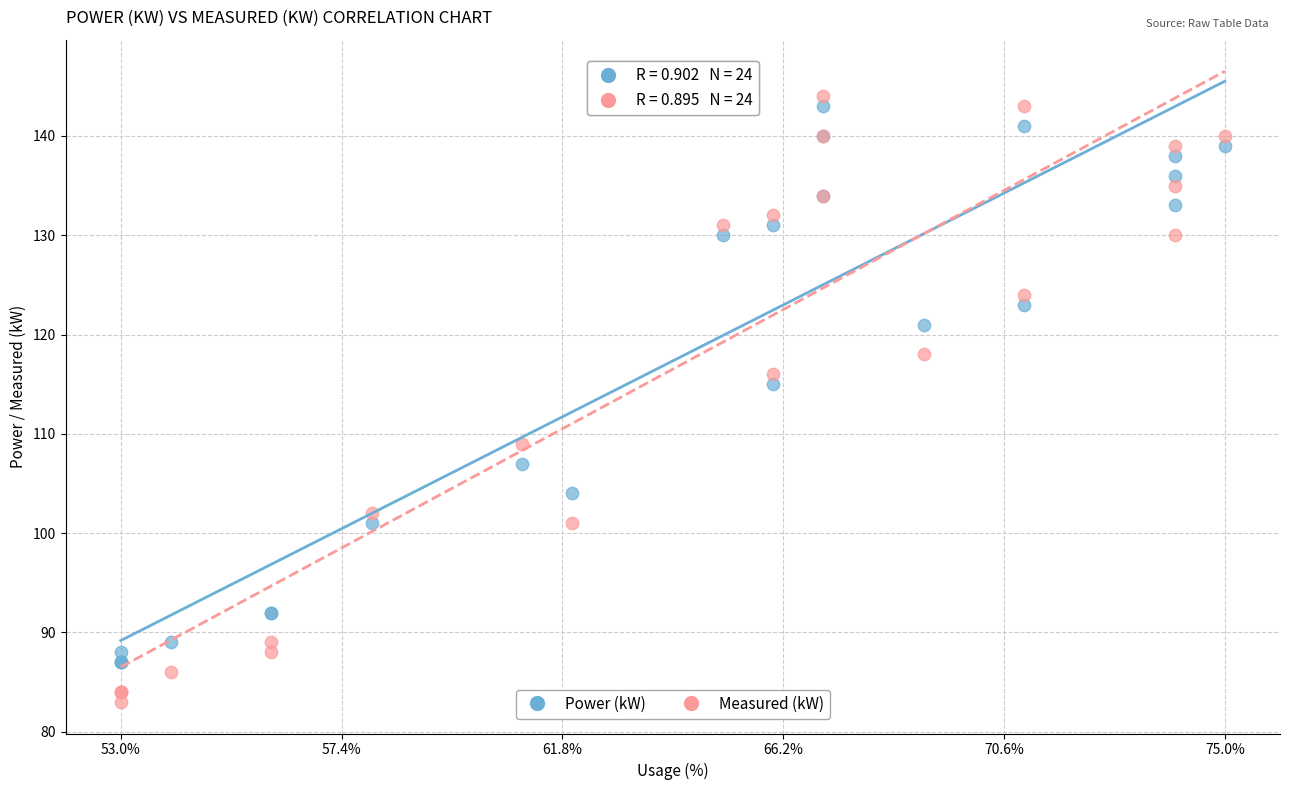

What are all the series names shown in the legend?

Power (kW), Measured (kW)